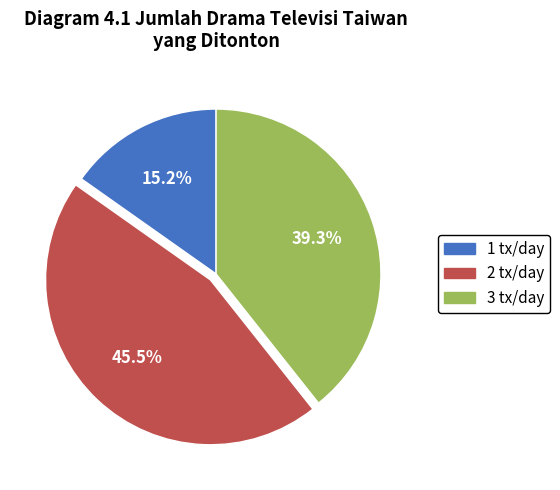

Does any single category account for the majority?

No